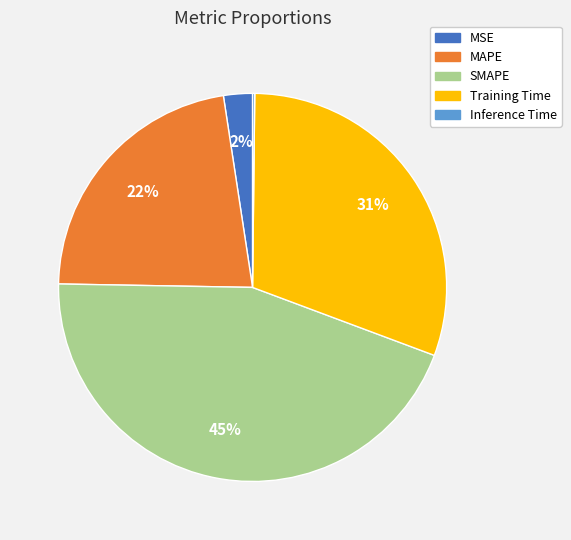

To the nearest percent, what is the difference between the MAPE and MSE slice percentages?

20%